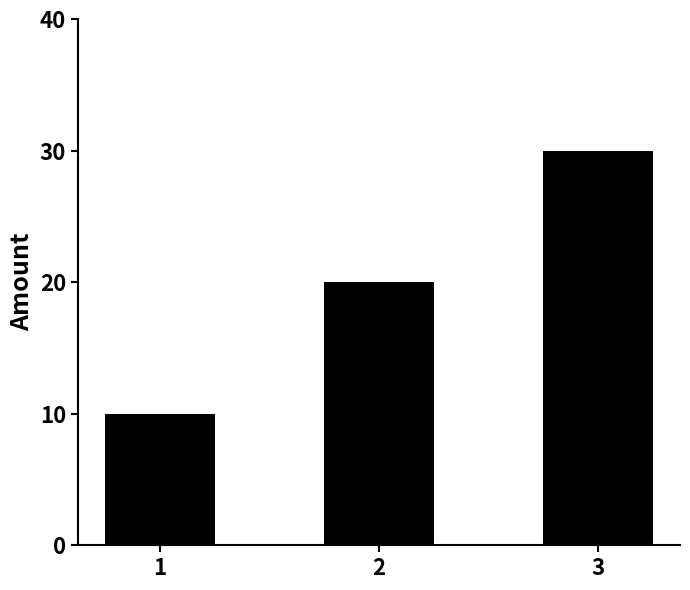

What is the sum of the values at 3 and 1?

40